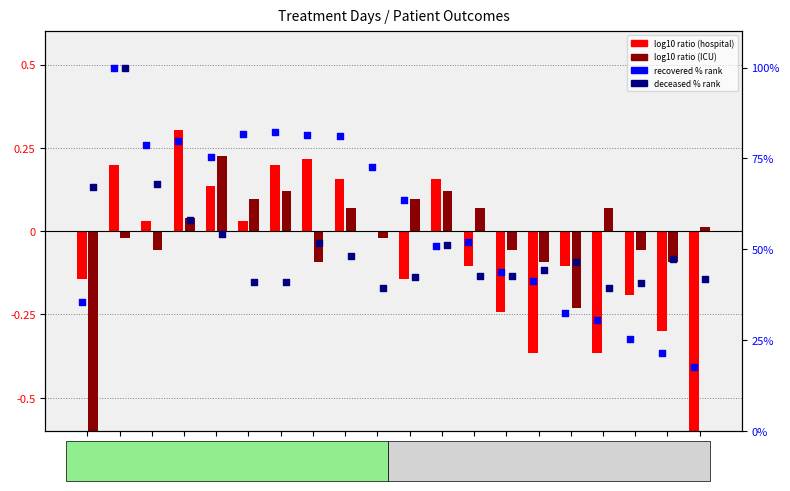

Is the value of recovered % rank at Day 12 greater than the value of deceased % rank at Day 7?

Yes